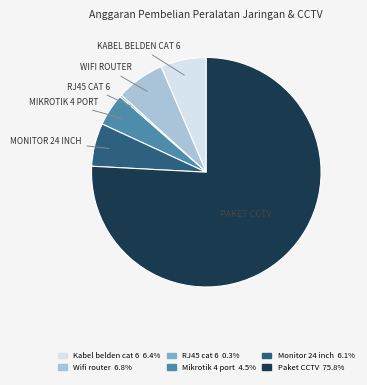

Which has a higher value, RJ45 cat 6 or Kabel belden cat 6?

Kabel belden cat 6